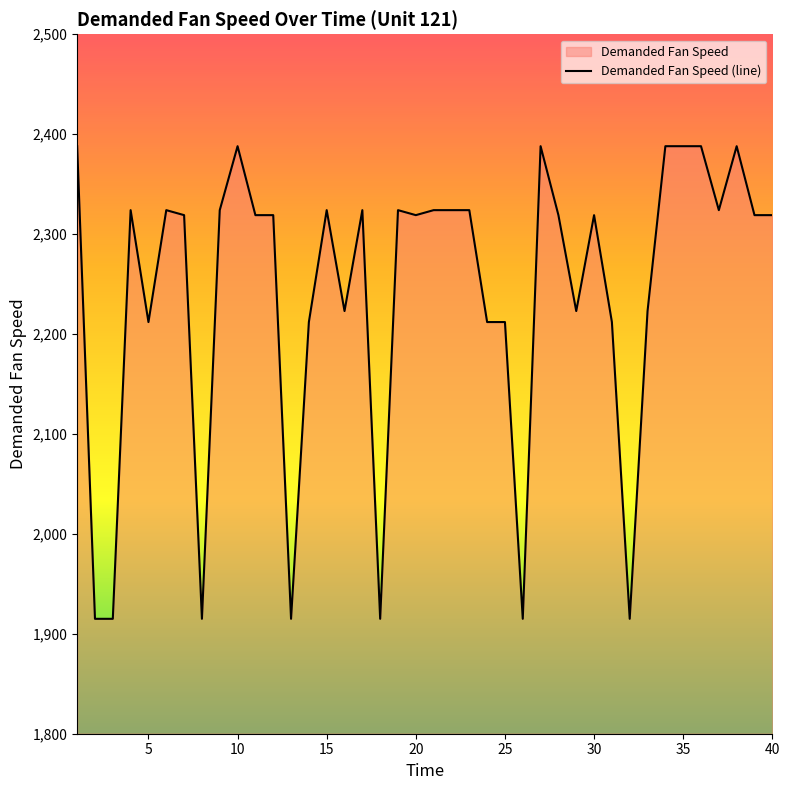

The chart shows a value of 2212 at 5. True or false?

True